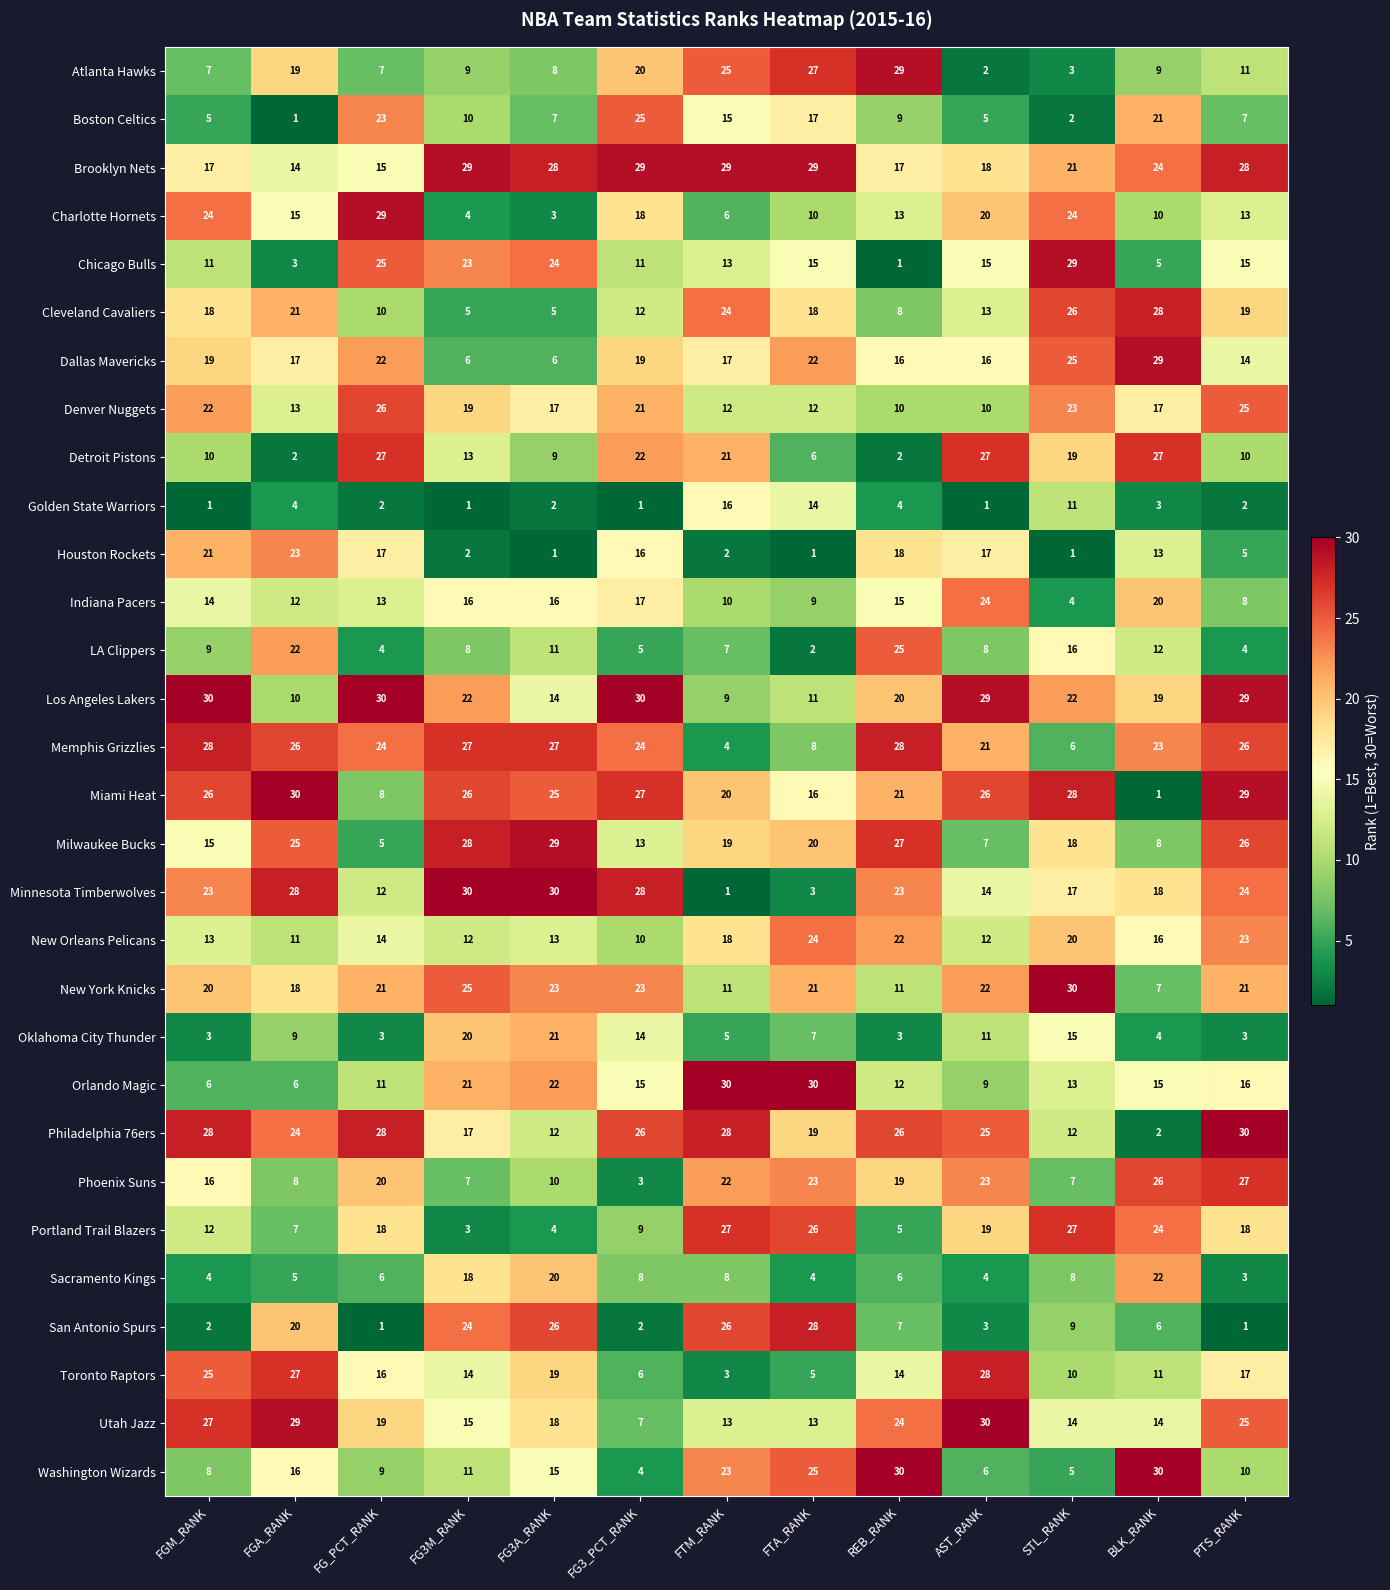

The Oklahoma City Thunder series shows 10 at FTA_RANK. True or false?

False